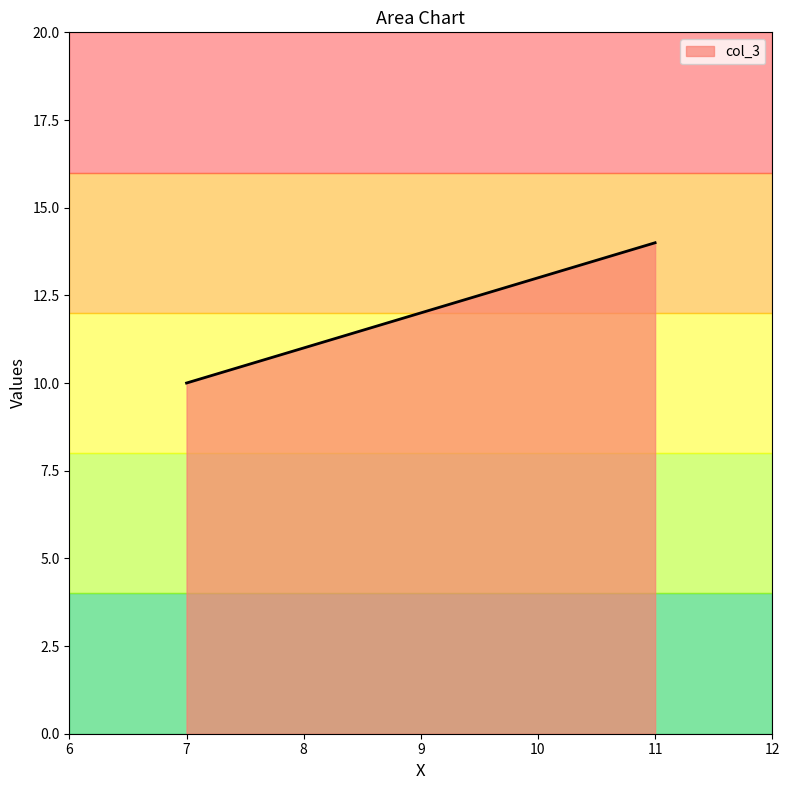

What is the greatest value displayed?

14